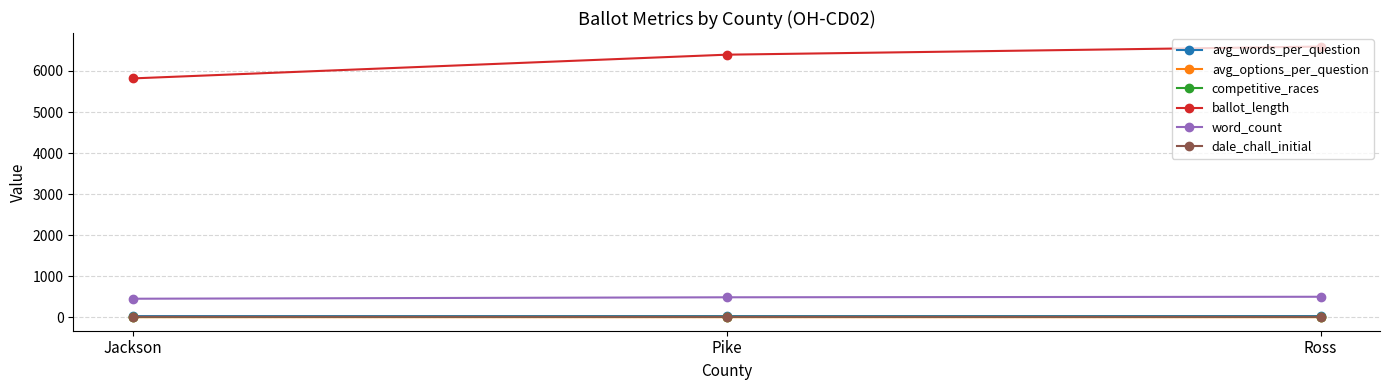

What is the difference between the highest and lowest values at Ross?

6592.5